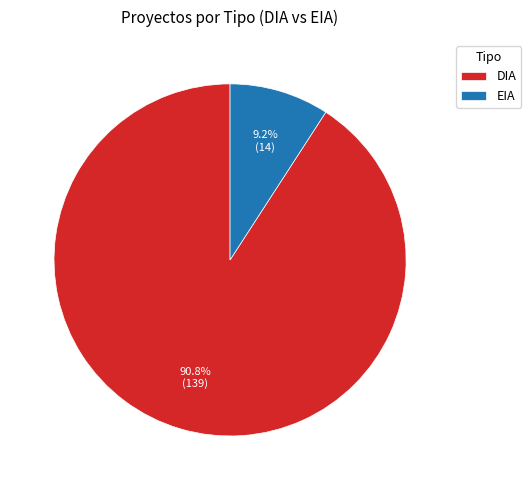

Does DIA represent more than half of the total?

Yes